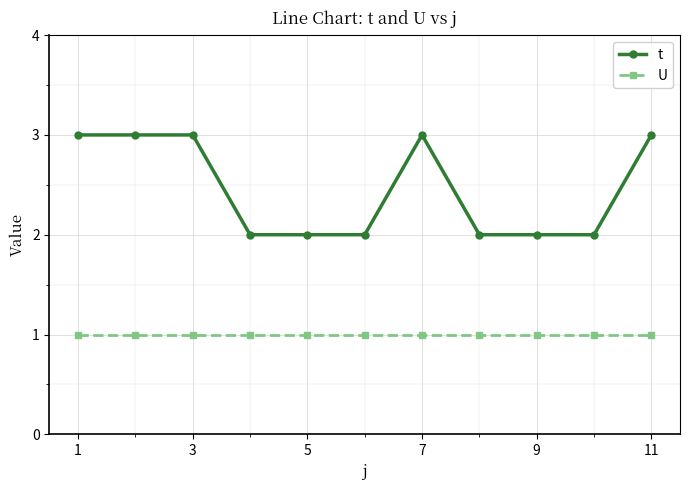

Reading right to left, what are all the values shown in this chart?

t: 3	2	2	2	3	2	2	2	3	3	3
U: 1	1	1	1	1	1	1	1	1	1	1